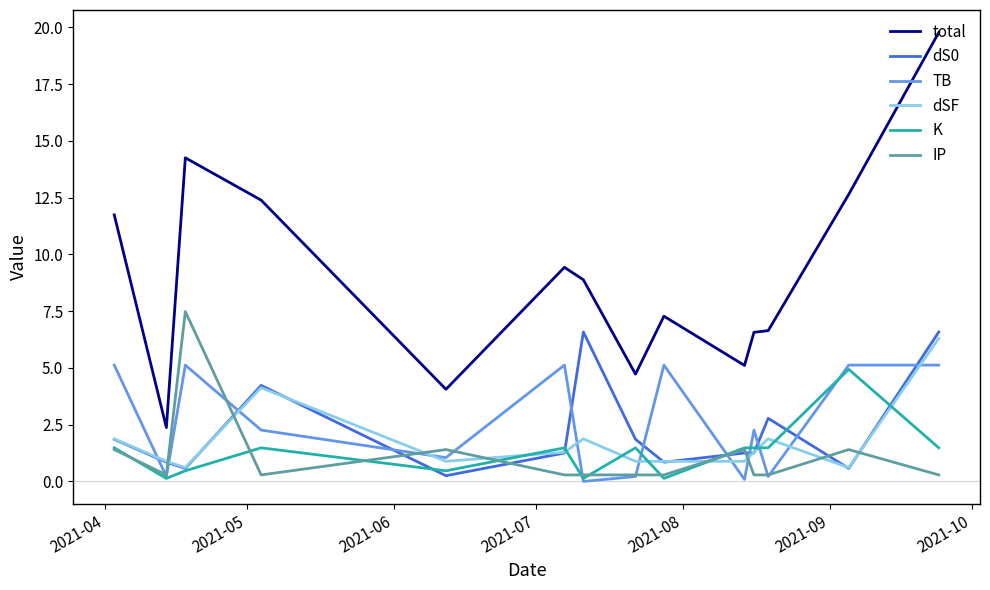

True or false: total and dSF cross at least once.

False